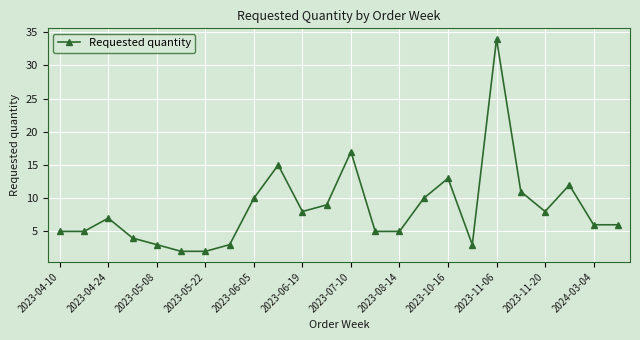

Reading right to left, extract all data points from this chart.

6	6	12	8	11	34	3	13	10	5	5	17	9	8	15	10	3	2	2	3	4	7	5	5